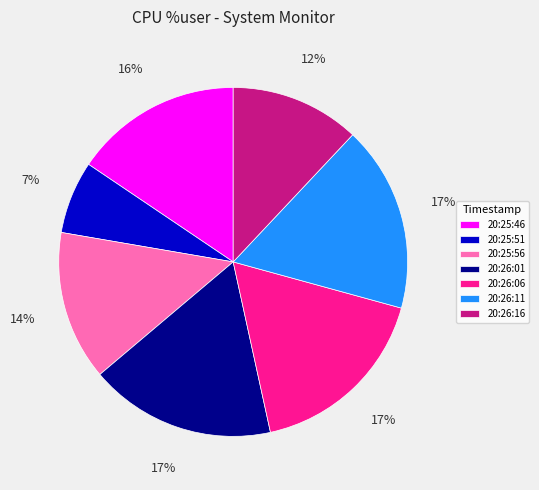

Does 20:25:56 represent more than half of the total?

No